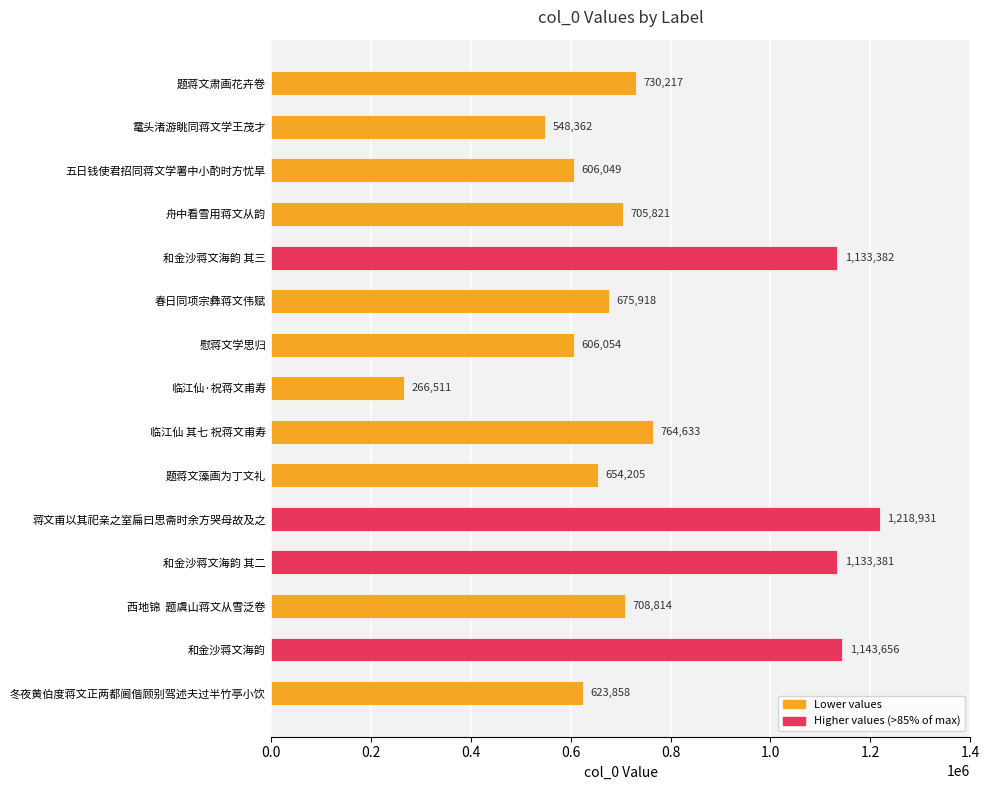

List the labels in order of value, smallest first.

临江仙·祝蒋文甫寿, 鼋头渚游眺同蒋文学王茂才, 五日钱使君招同蒋文学署中小酌时方忧旱, 慰蒋文学思归, 冬夜黄伯度蒋文正两都阃偕顾别驾述夫过半竹亭小饮, 题蒋文藻画为丁文礼, 春日同项宗彝蒋文伟赋, 舟中看雪用蒋文从韵, 西地锦  题虞山蒋文从雪泛卷, 题蒋文肃画花卉卷, 临江仙 其七 祝蒋文甫寿, 和金沙蒋文海韵 其二, 和金沙蒋文海韵 其三, 和金沙蒋文海韵, 蒋文甫以其祀亲之室扁曰思斋时余方哭母故及之